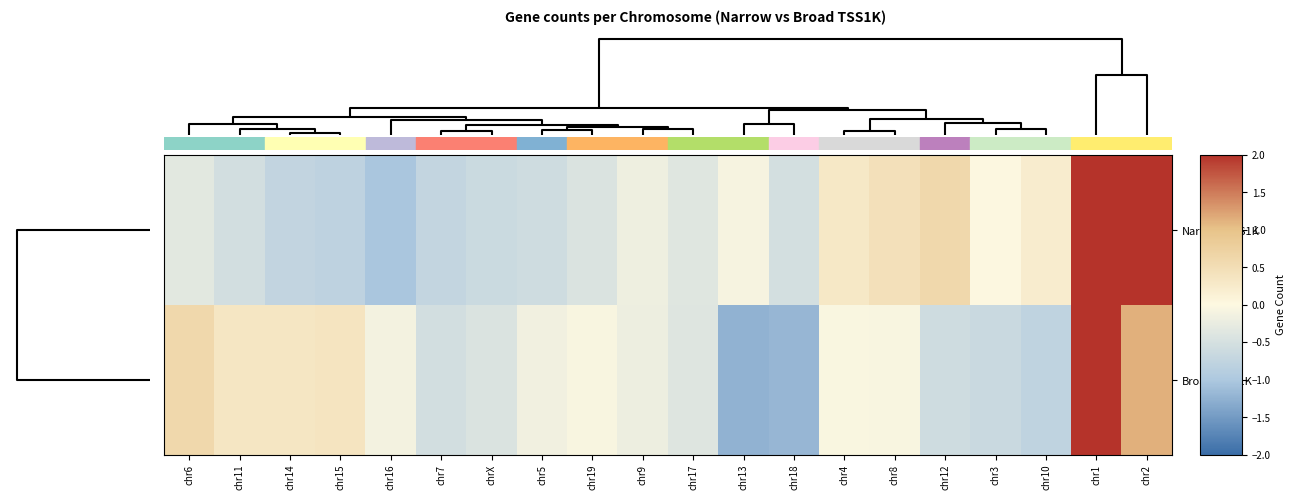

List the series in order of their peak value, highest first.

Broad_TSS1K, Narrow_TSS1K